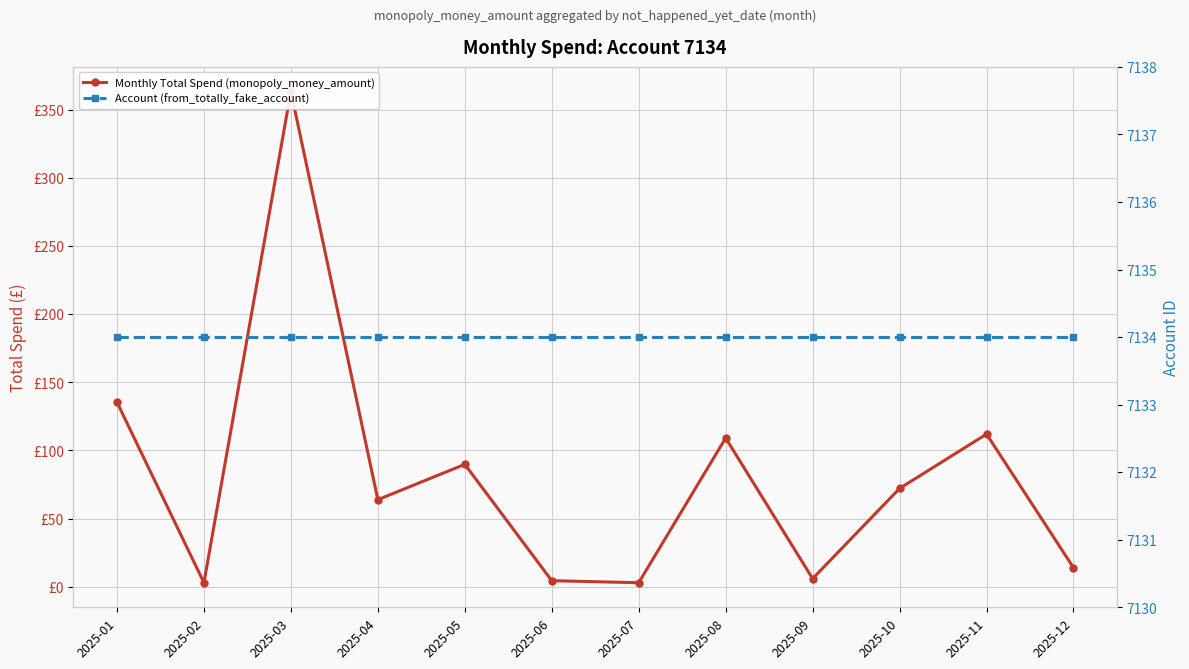

Reading right to left, what are all the values shown in this chart?

Monthly Total Spend (monopoly_money_amount): 2025-12=14.0	2025-11=112.0	2025-10=72.2	2025-09=6.0	2025-08=109.1	2025-07=3.0	2025-06=4.5	2025-05=89.8	2025-04=63.9	2025-03=363.3	2025-02=3.0	2025-01=135.4
Account (from_totally_fake_account): 2025-12=7134.0	2025-11=7134.0	2025-10=7134.0	2025-09=7134.0	2025-08=7134.0	2025-07=7134.0	2025-06=7134.0	2025-05=7134.0	2025-04=7134.0	2025-03=7134.0	2025-02=7134.0	2025-01=7134.0